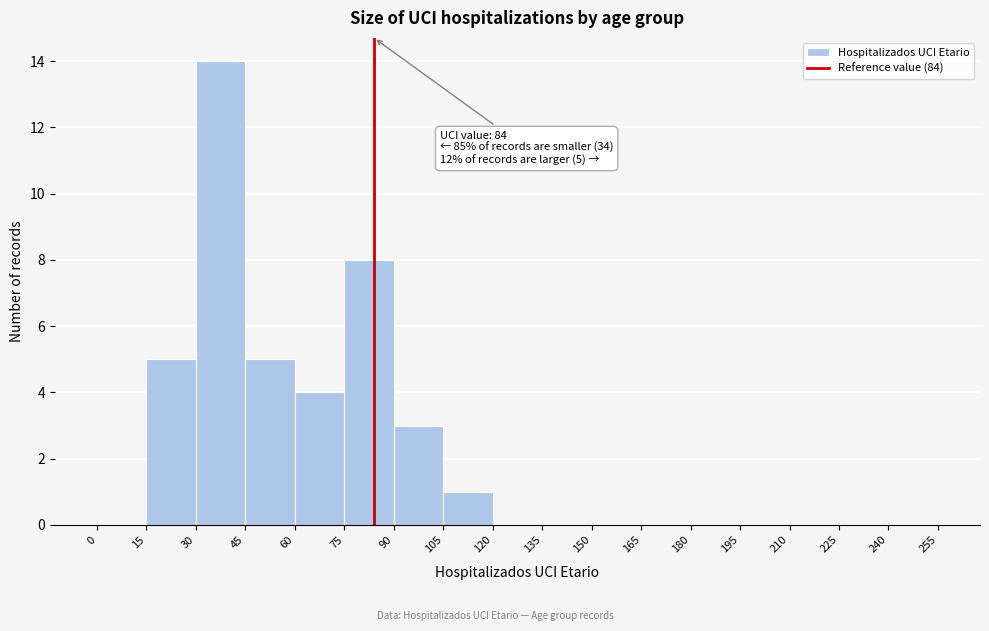

Which range on the x-axis has the tallest bar?

30 to 45